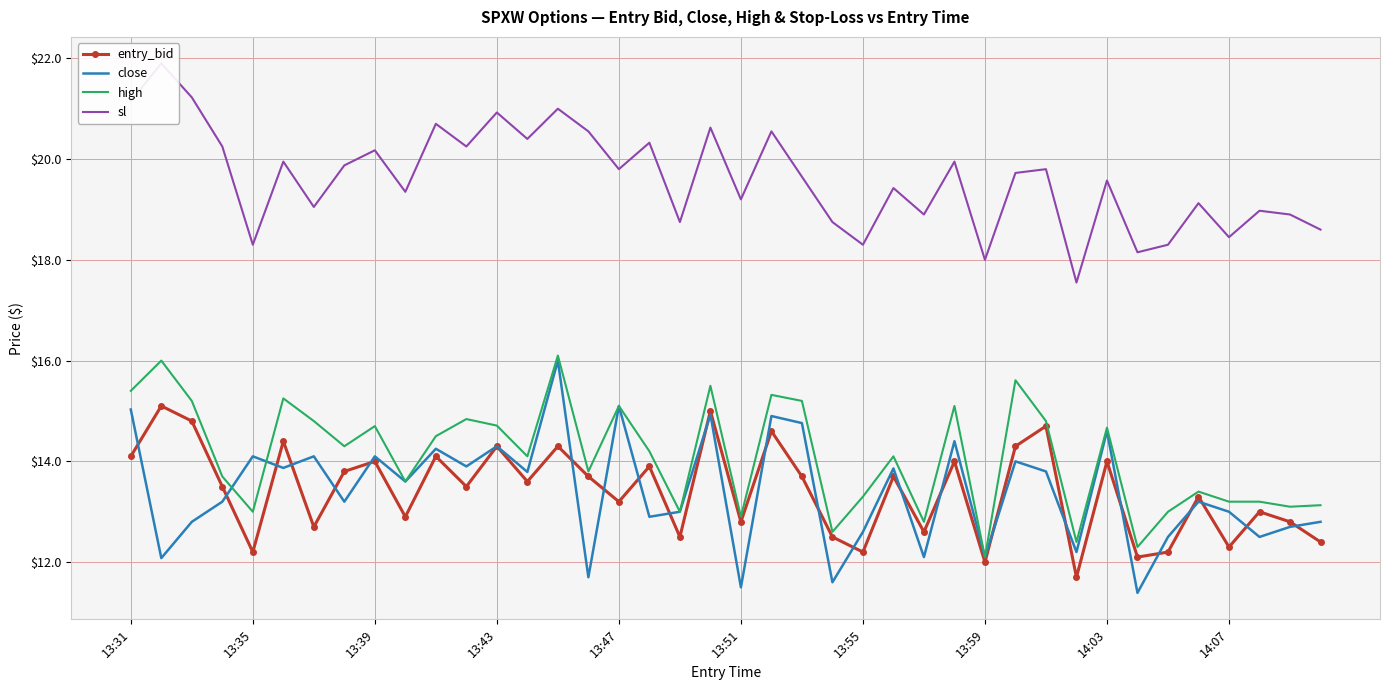

What is the highest value of the entry_bid series?

15.1